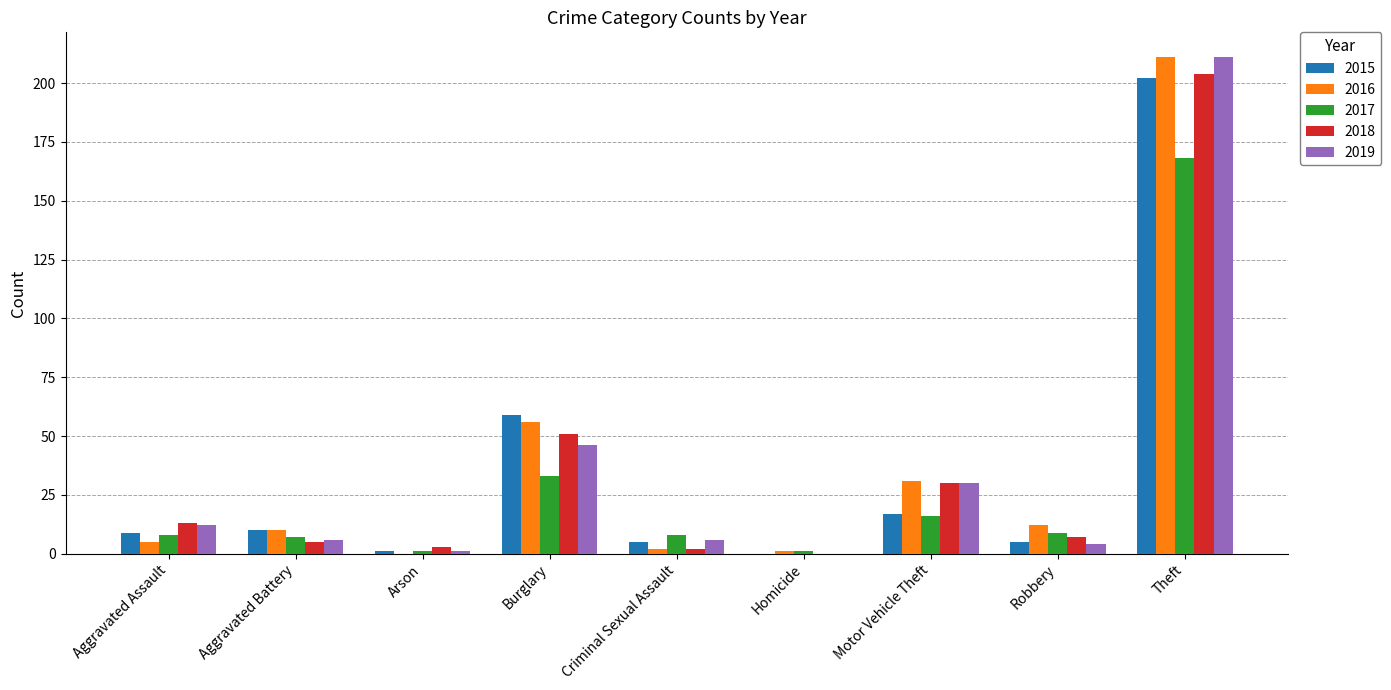

How many groups of bars are there?

9